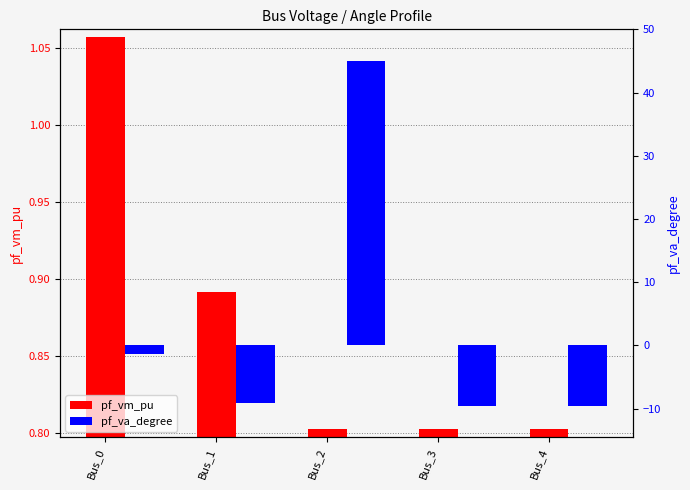

How many pf_vm_pu values are between 0 and 1?

4